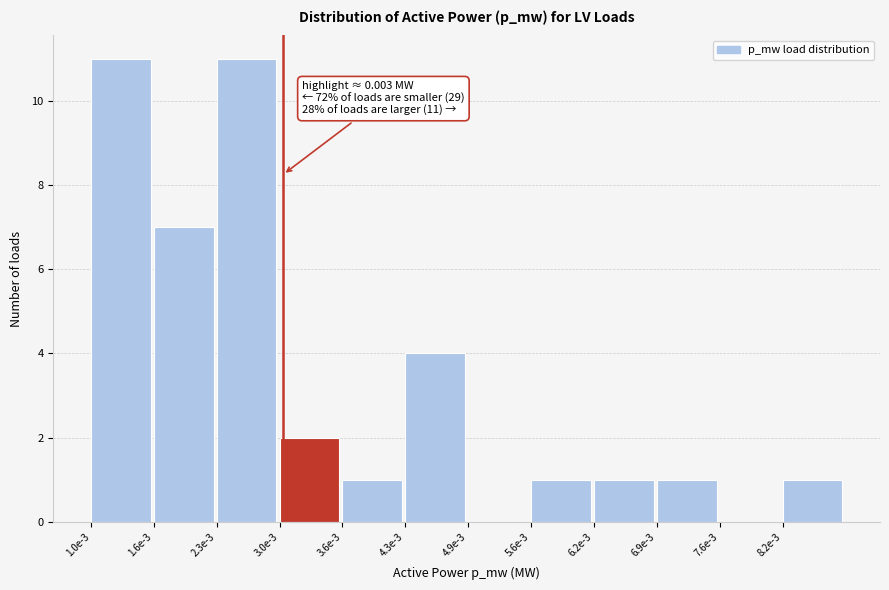

Reading right to left, list all the values displayed in this chart.

8.2e-3=1	7.6e-3=0	6.9e-3=1	6.2e-3=1	5.6e-3=1	4.9e-3=0	4.3e-3=4	3.6e-3=1	3.0e-3=2	2.3e-3=11	1.6e-3=7	1.0e-3=11